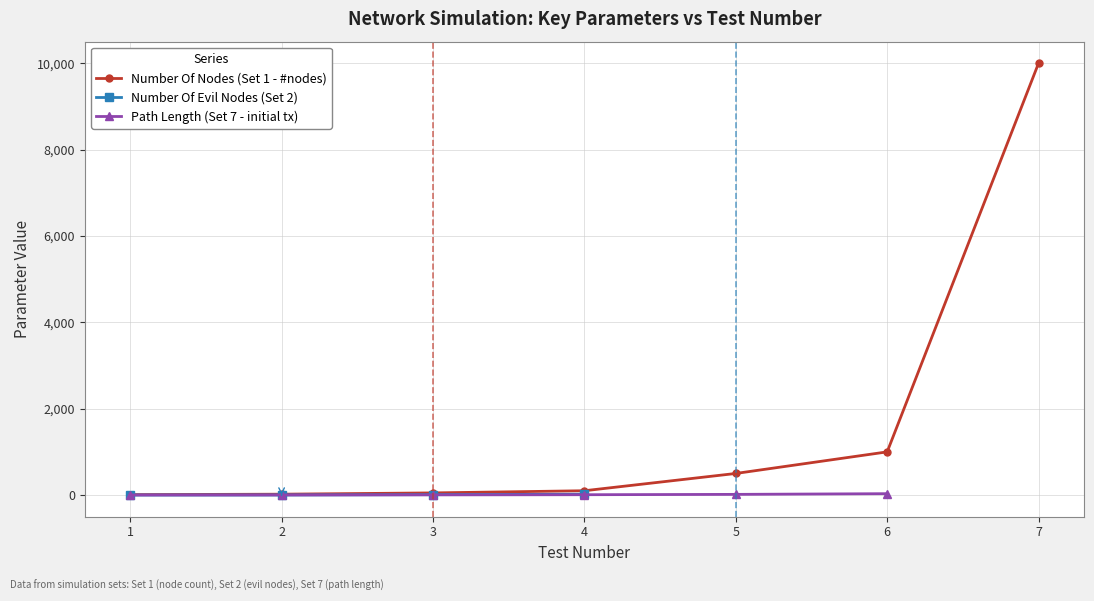

Count the number of categories in the chart.

7